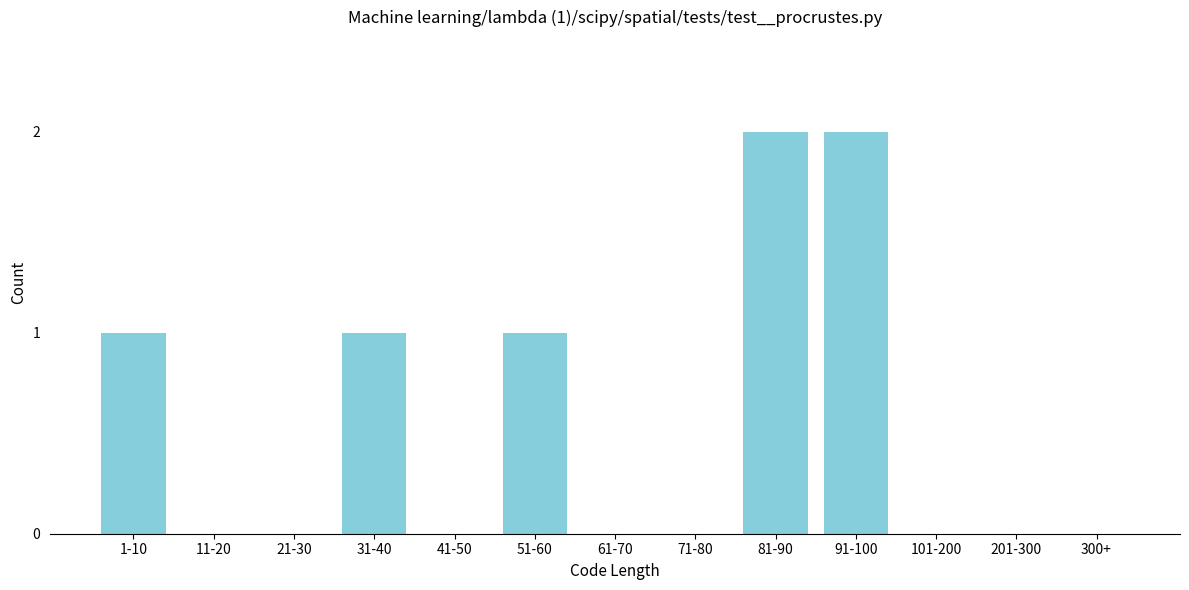

Reading right to left, transcribe all the data shown in this chart.

300+=0	201-300=0	101-200=0	91-100=2	81-90=2	71-80=0	61-70=0	51-60=1	41-50=0	31-40=1	21-30=0	11-20=0	1-10=1